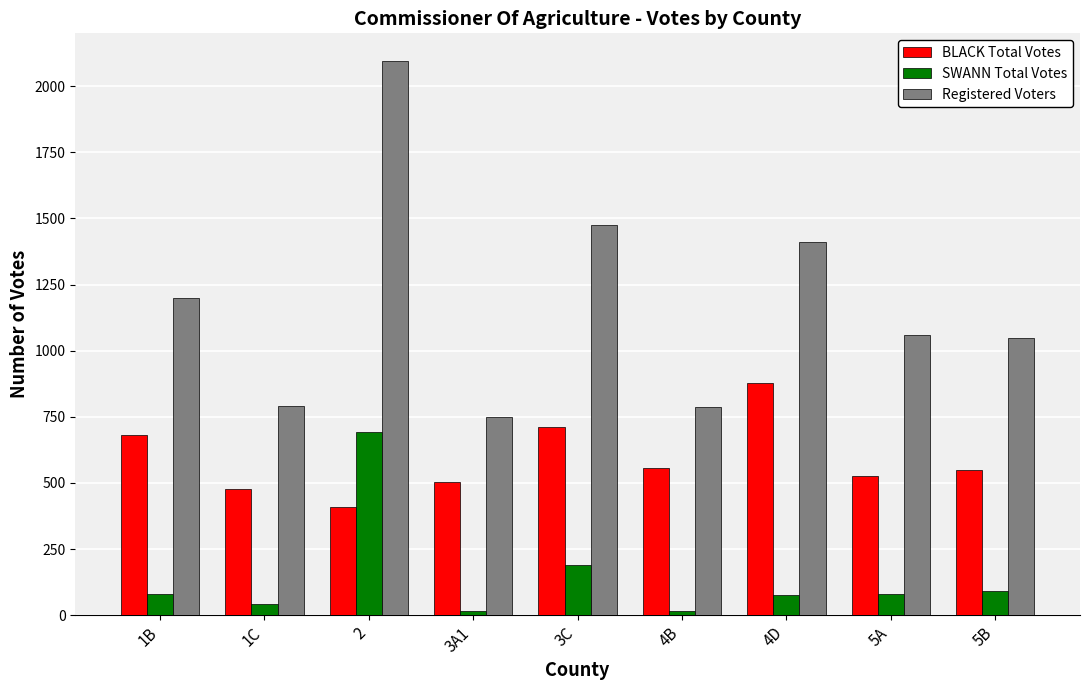

True or false: SWANN Total Votes has a value of 80 at 1B.

True